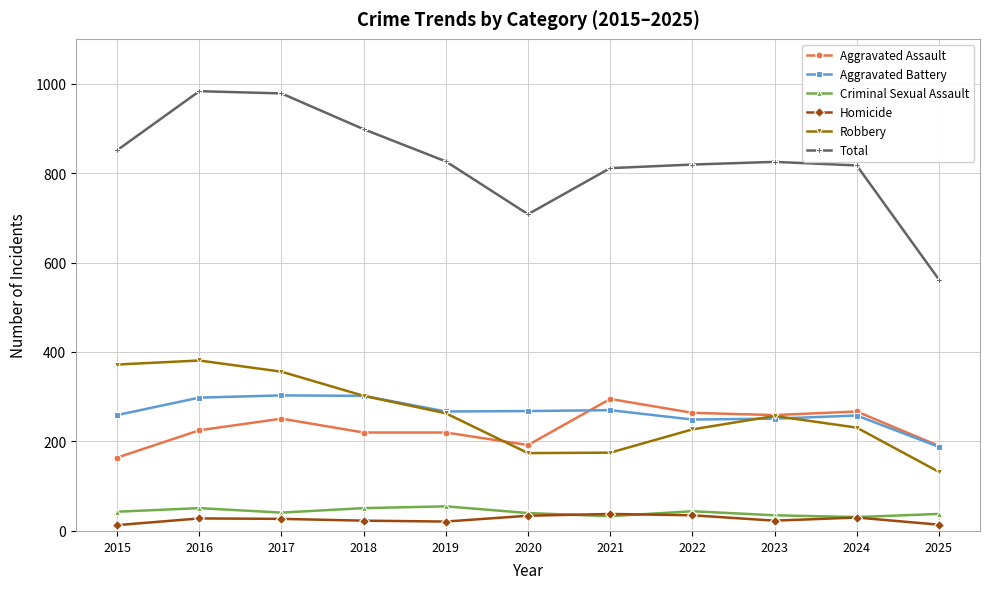

What is the sum of the Criminal Sexual Assault values at 2015 and 2021?

76